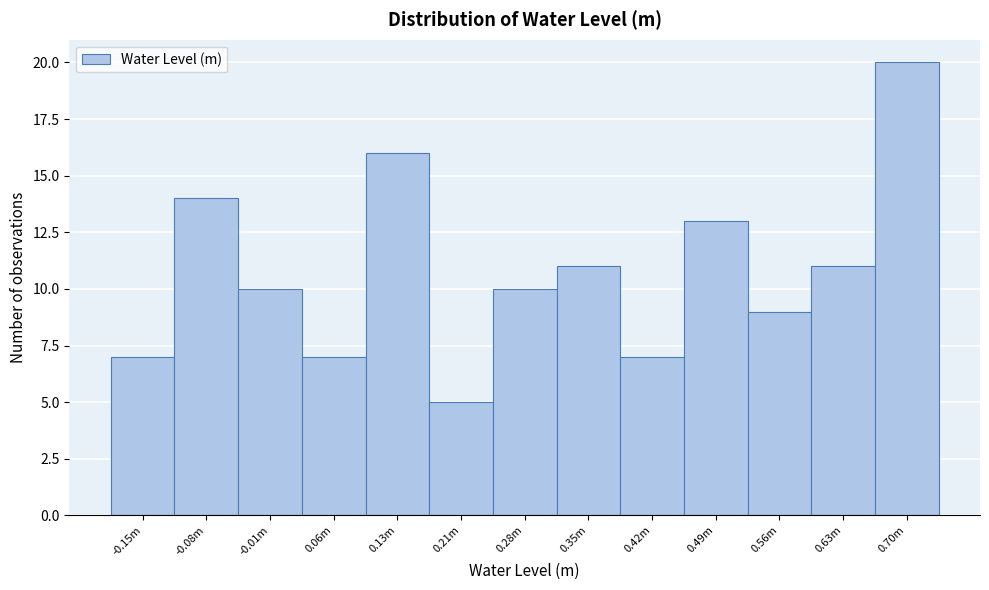

Reading left to right, what are all the values shown in this chart?

7	14	10	7	16	5	10	11	7	13	9	11	20